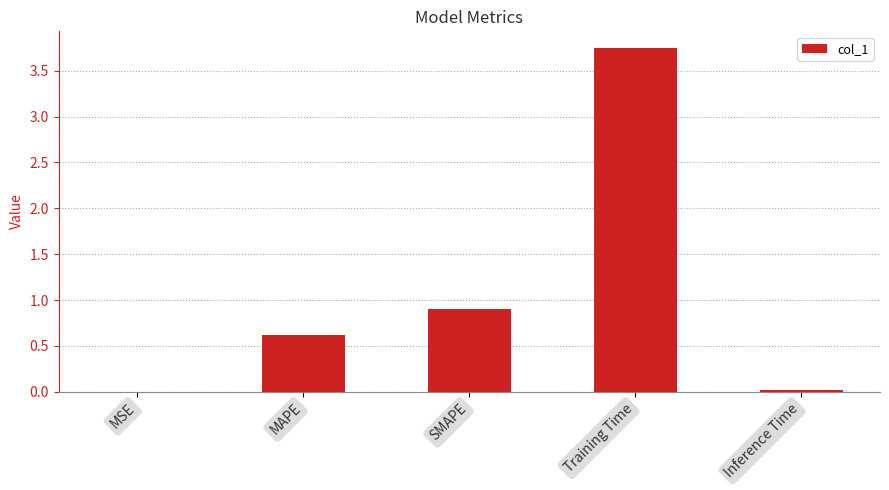

What is the change in value from SMAPE to Training Time?

+2.8